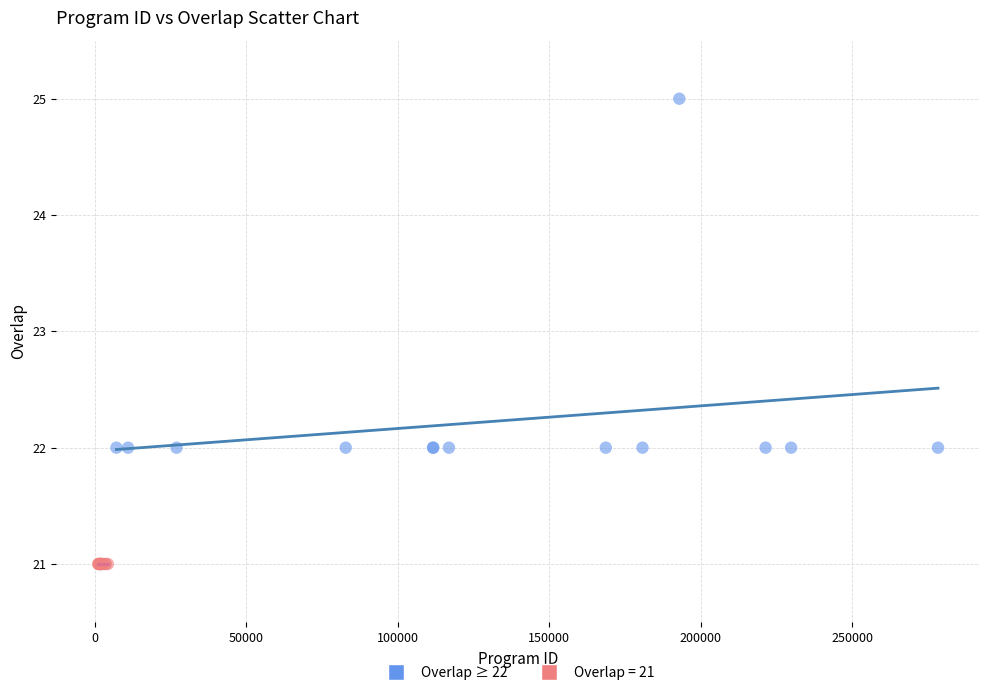

Which series contains the lowest Y value?

Overlap = 21